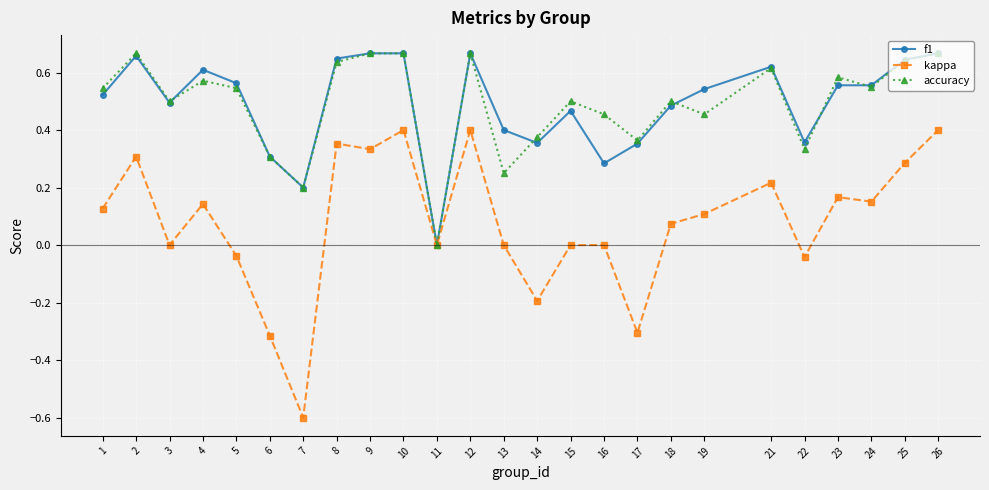

True or false: kappa has more than 0 interior local peaks.

True